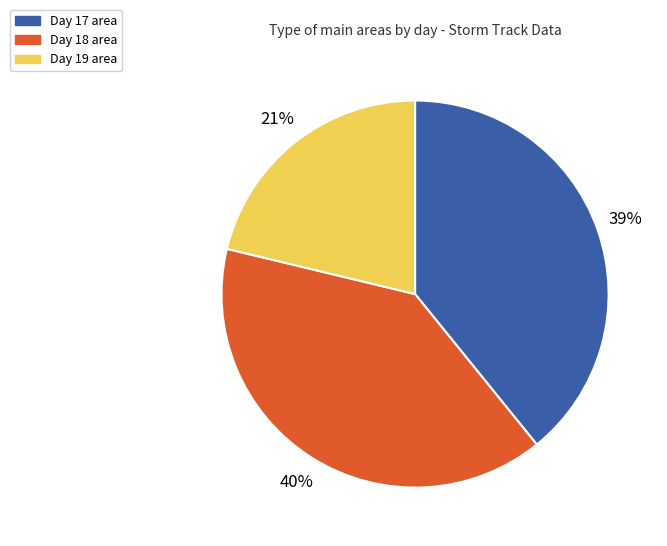

How many slices are in this pie chart?

3